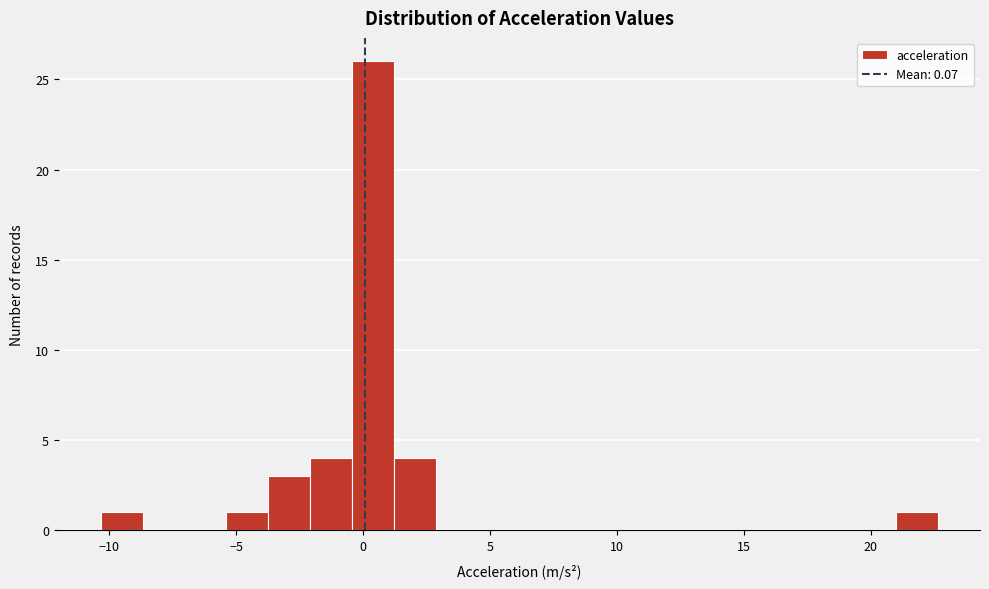

Around what value on the x-axis is the tallest bar? Give the approximate position of its centre, as read against the axis.

0.5